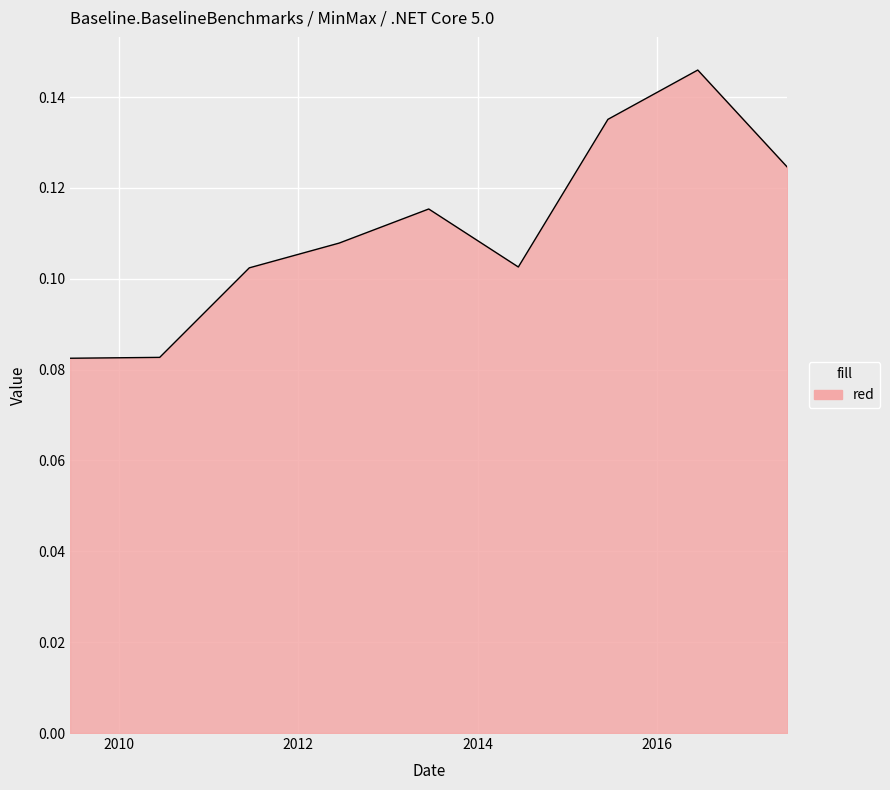

At which category does the chart reach its minimum across all series?

2009-06-15